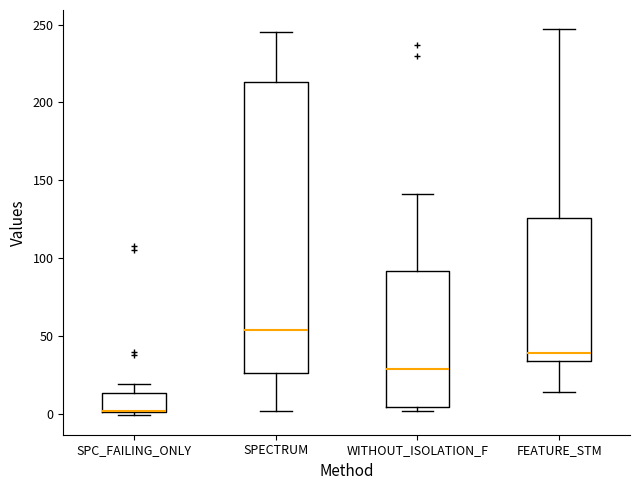

Where does the upper whisker of the box for WITHOUT_ISOLATION_F end on the y-axis? The values are not printed on the chart, so give them approximately, as read against the axis.

140